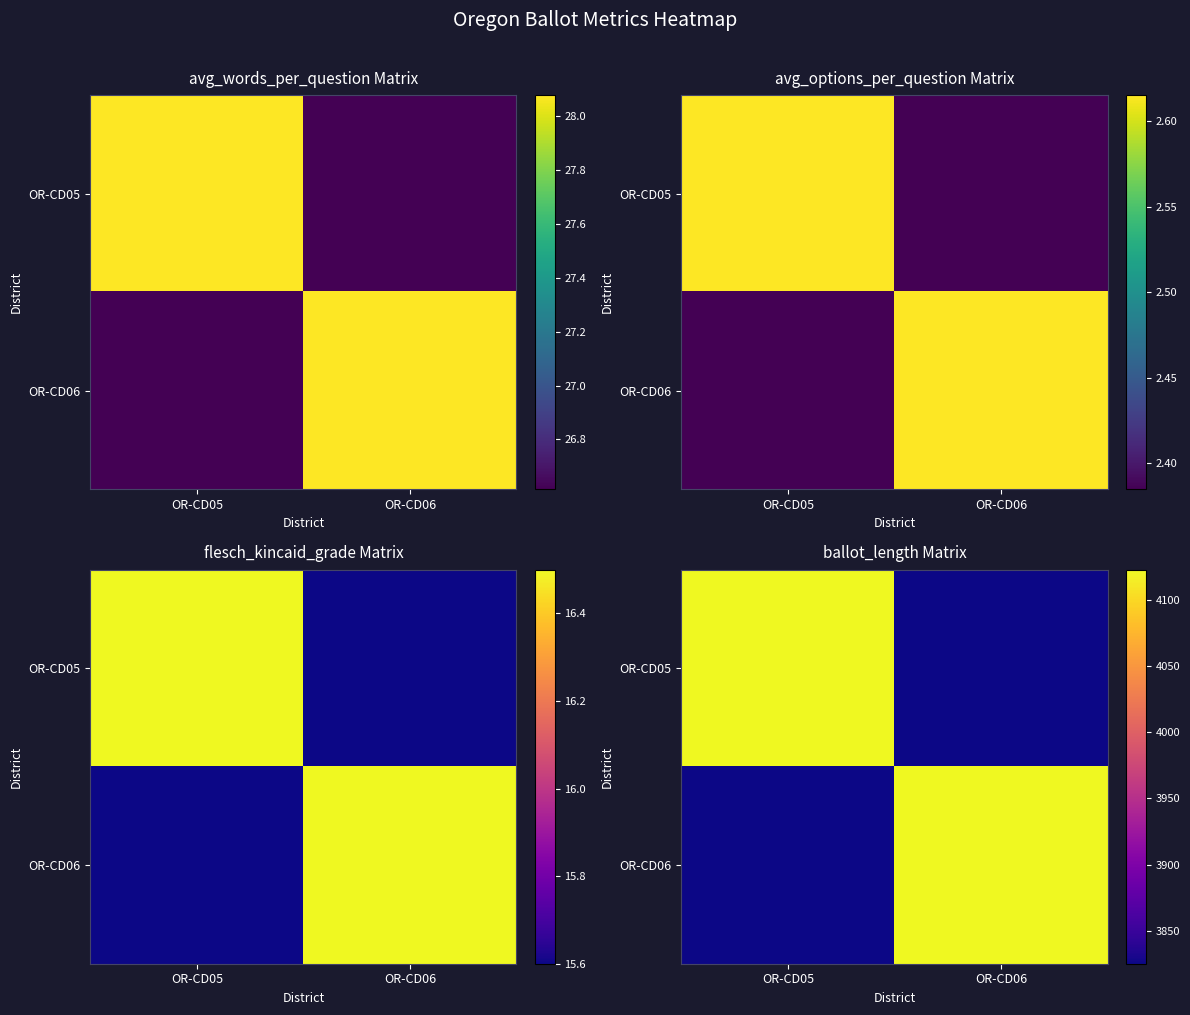

The value of OR-CD05 at OR-CD05 is 1288. True or false?

False